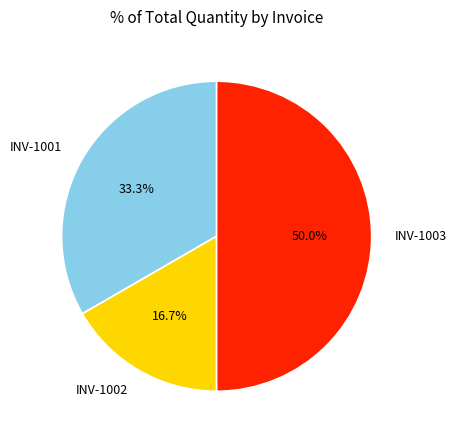

Count the number of slices in the pie.

3